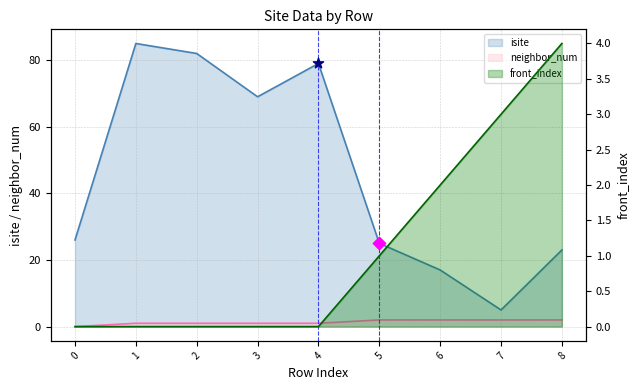

Which series reaches the maximum Y coordinate?

isite